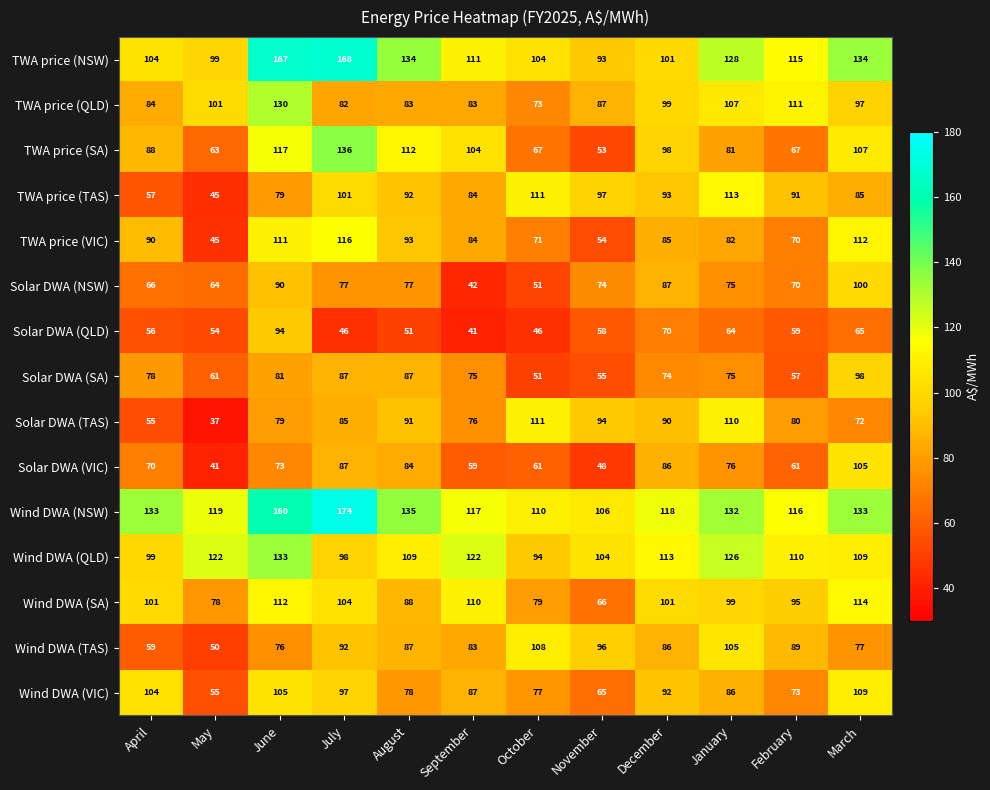

Rank the series by their maximum value, from highest to lowest.

Wind DWA (NSW), TWA price (NSW), TWA price (SA), Wind DWA (QLD), TWA price (QLD), TWA price (VIC), Wind DWA (SA), TWA price (TAS), Solar DWA (TAS), Wind DWA (VIC), Wind DWA (TAS), Solar DWA (VIC), Solar DWA (NSW), Solar DWA (SA), Solar DWA (QLD)